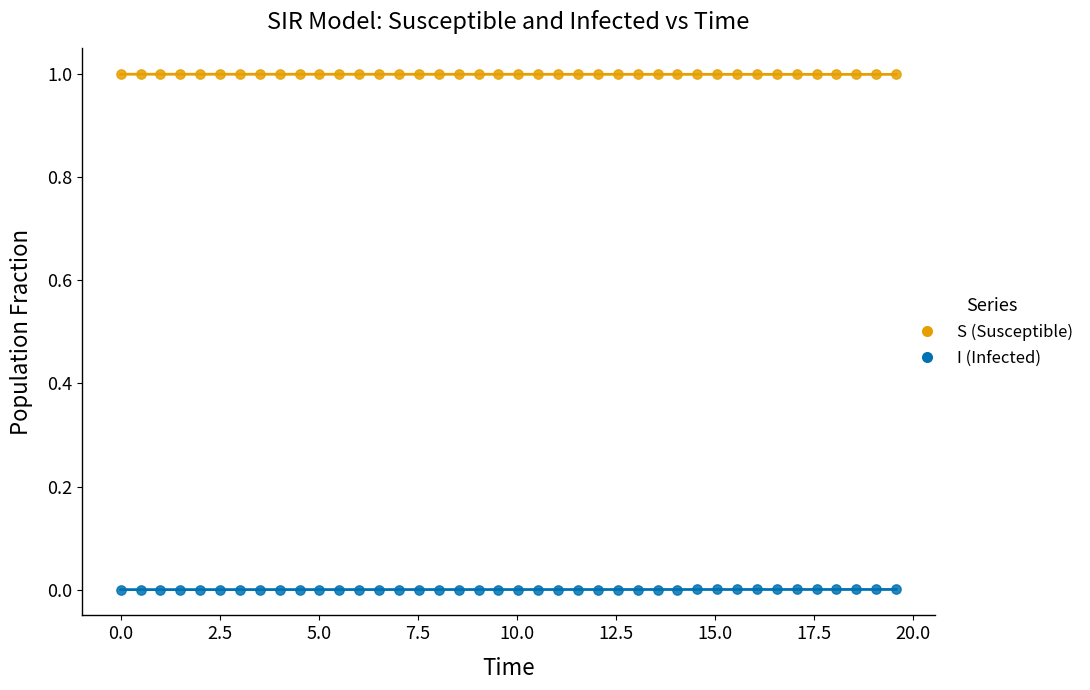

Across all data points, what is the range of X values (max minus min)?

19.6